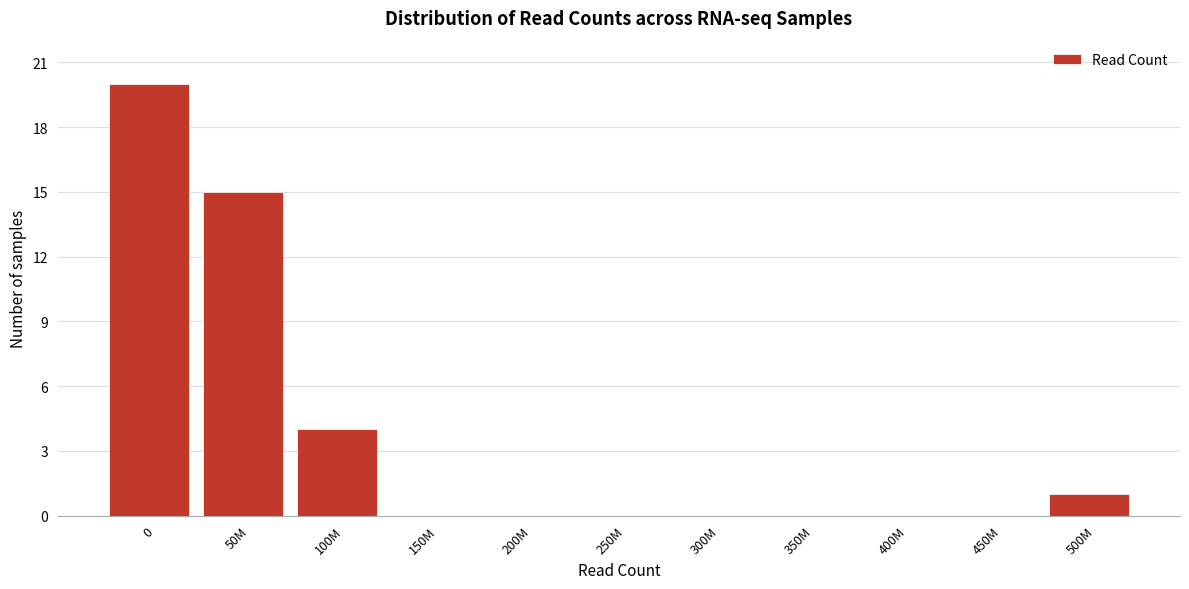

Reading left to right, what are all the values shown in this chart?

0=20	50M=15	100M=4	150M=0	200M=0	250M=0	300M=0	350M=0	400M=0	450M=0	500M=1